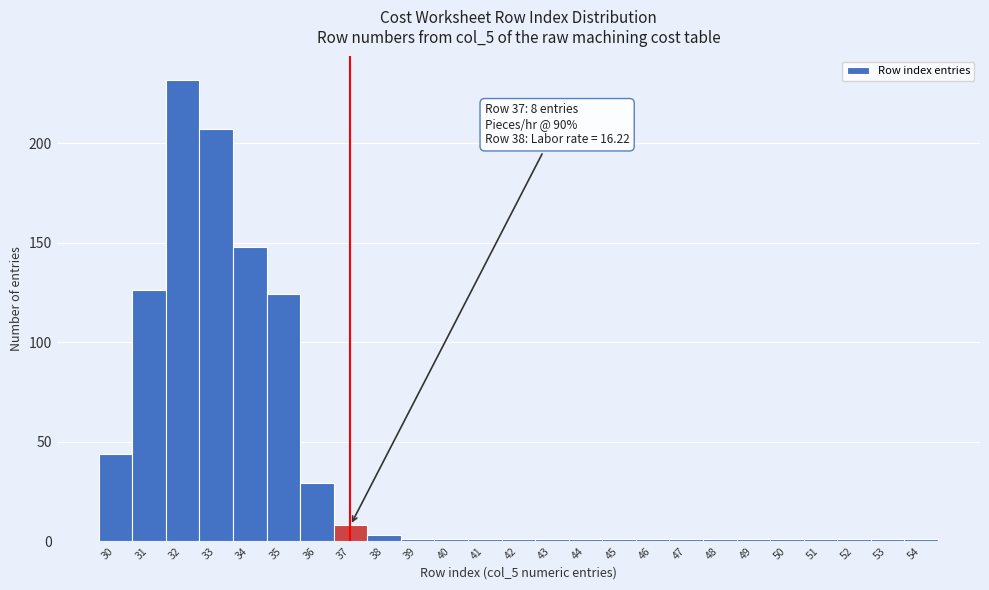

Which range on the x-axis has the tallest bar?

31.5 to 32.5